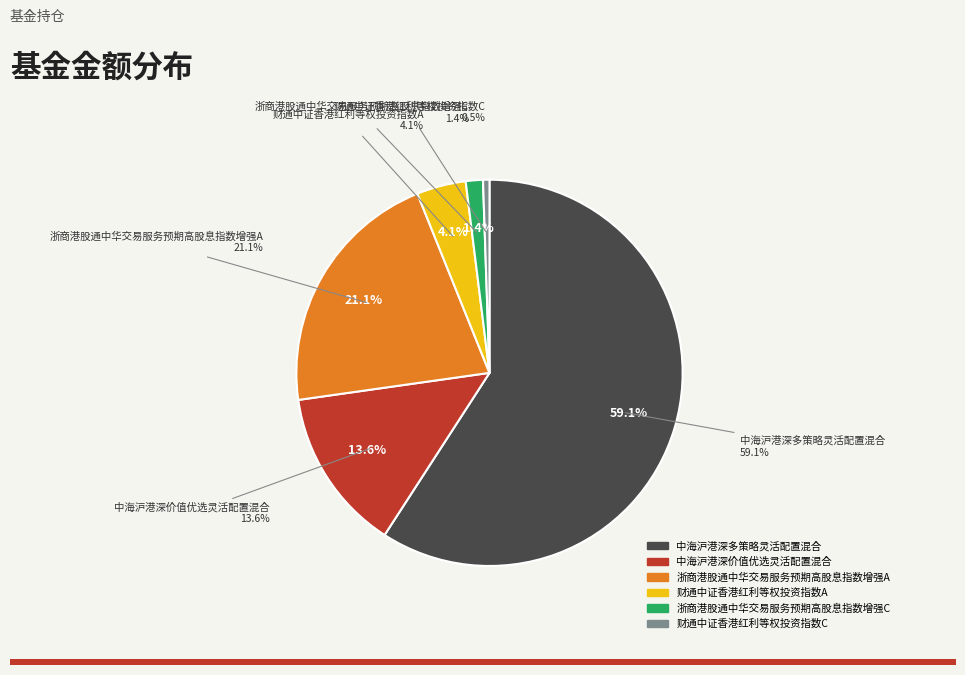

What is the largest slice in the pie chart?

中海沪港深多策略灵活配置混合